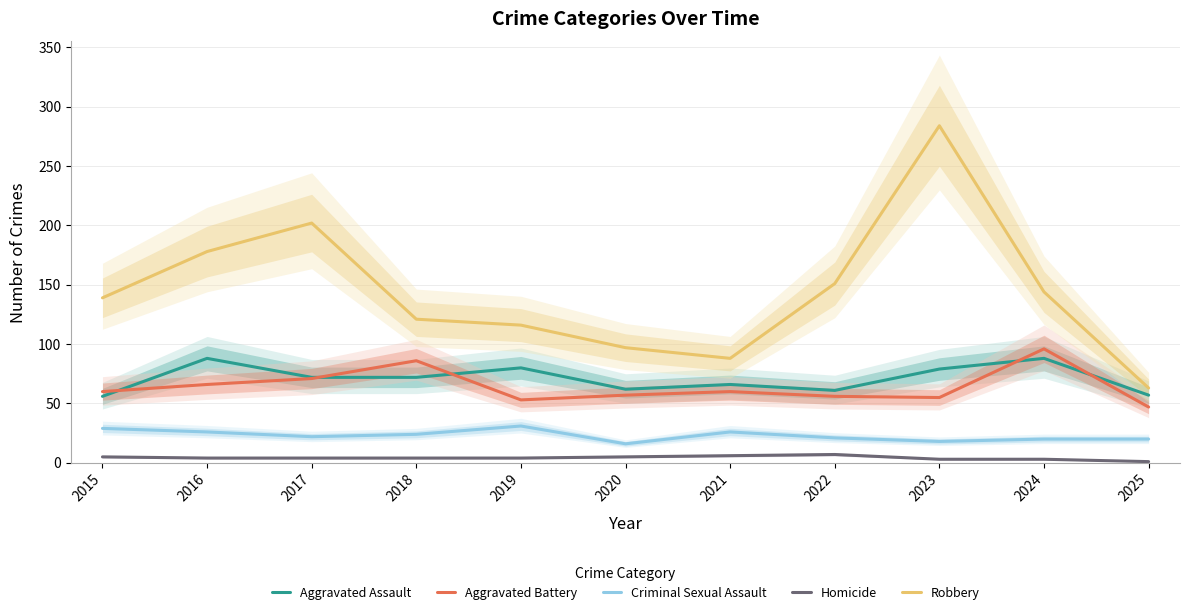

In Homicide, how many points are higher than both neighbors (excluding endpoints)?

1